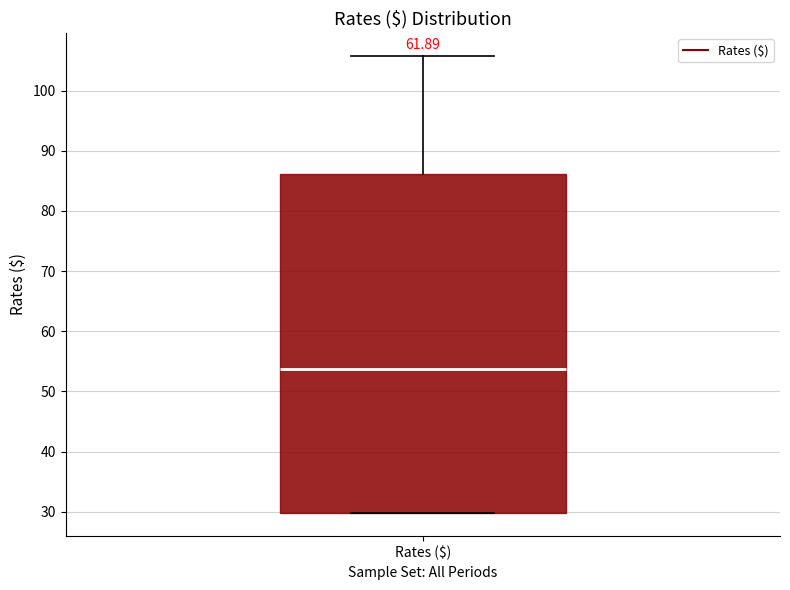

Transcribe this box plot: give where the median line is, the range the box spans, and where the two whiskers end, as read against the y-axis. The values are not printed on the chart, so give them approximately, as read against the axis.

median 54, box 30 to 86, whiskers 30 to 106